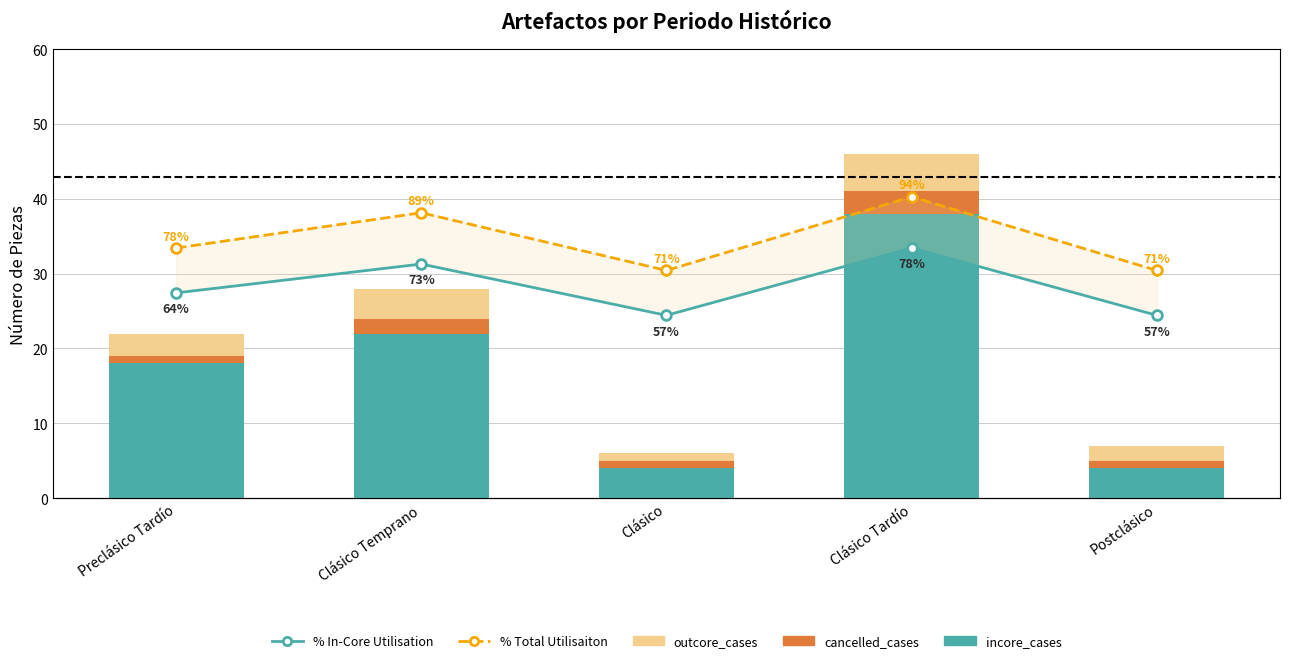

Which category has the highest value in the % In-Core Utilisation series?

Clásico Tardío